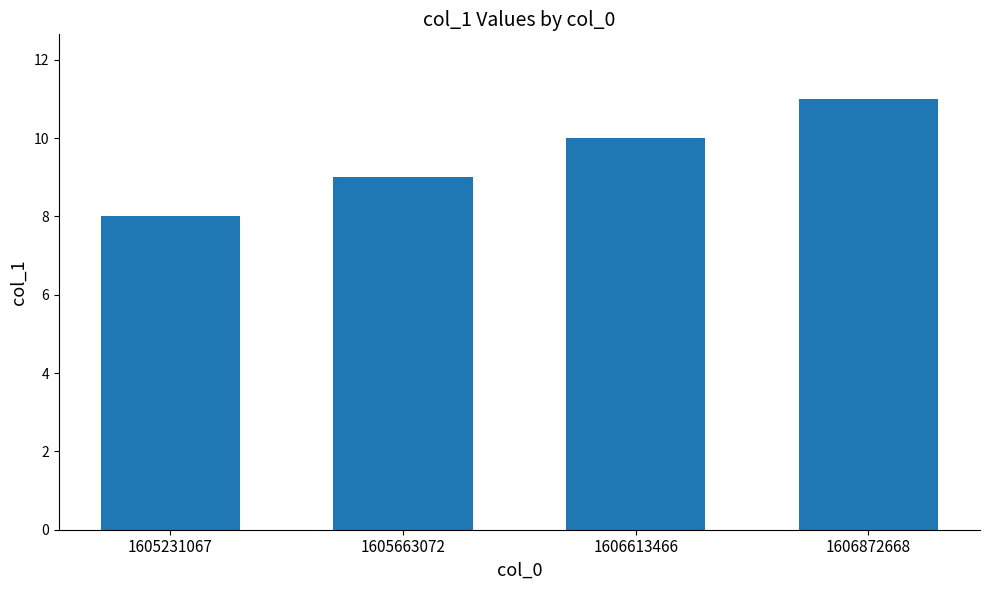

List the labels in order of value, largest first.

1606872668, 1606613466, 1605663072, 1605231067